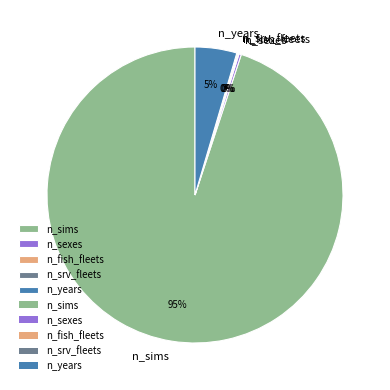

To the nearest percent, what portion does n_sims represent?

95%